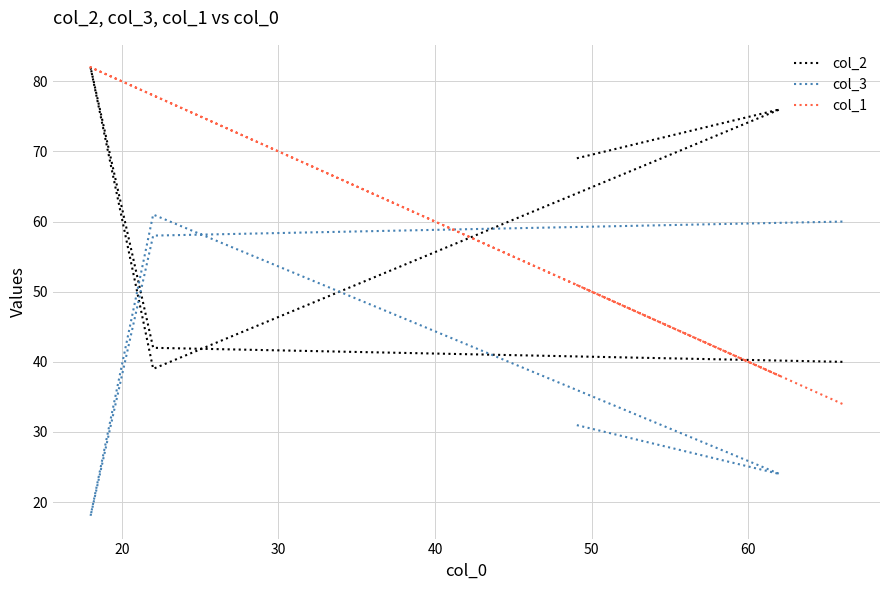

What is the maximum value shown in the chart?

82